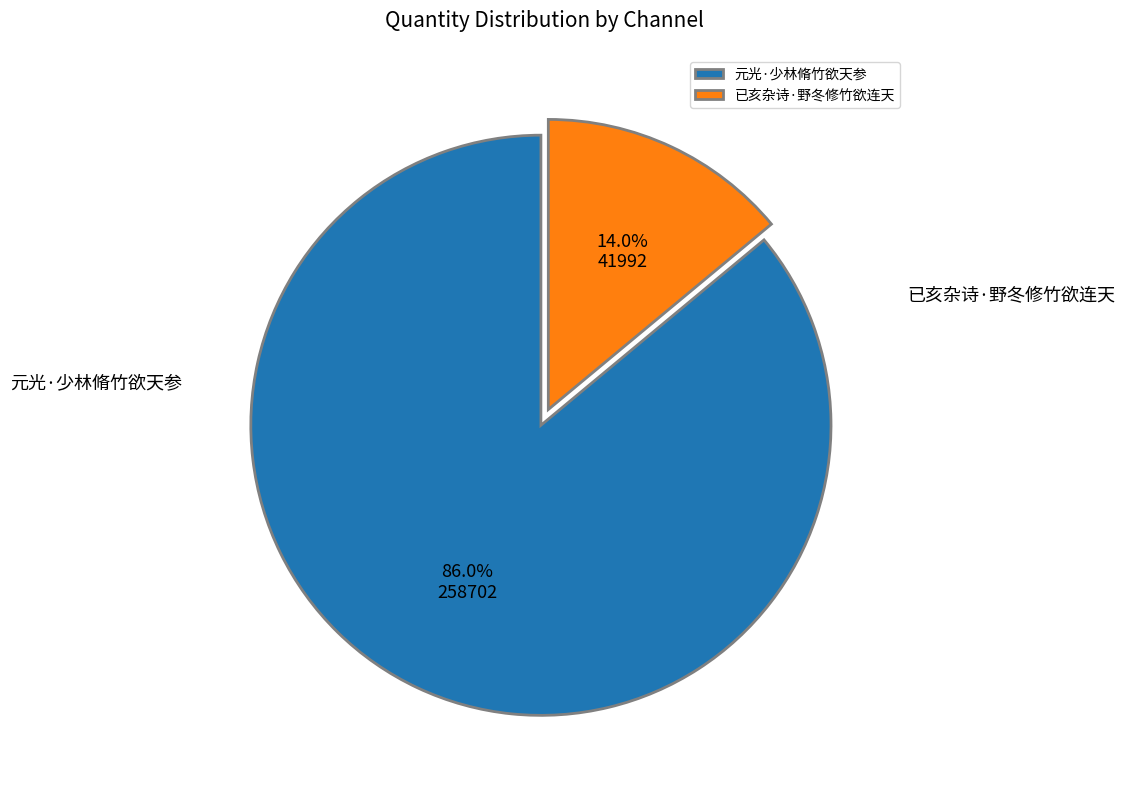

Count the number of slices in the pie.

2